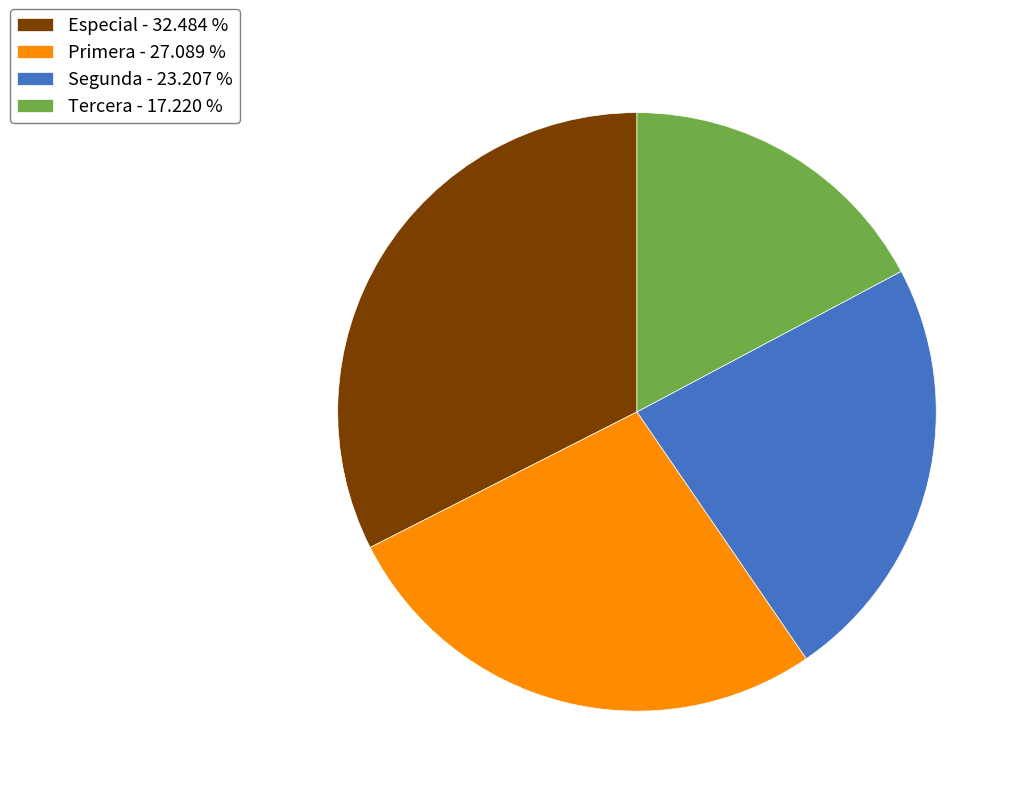

The Segunda slice represents 23% of the pie. True or false?

True